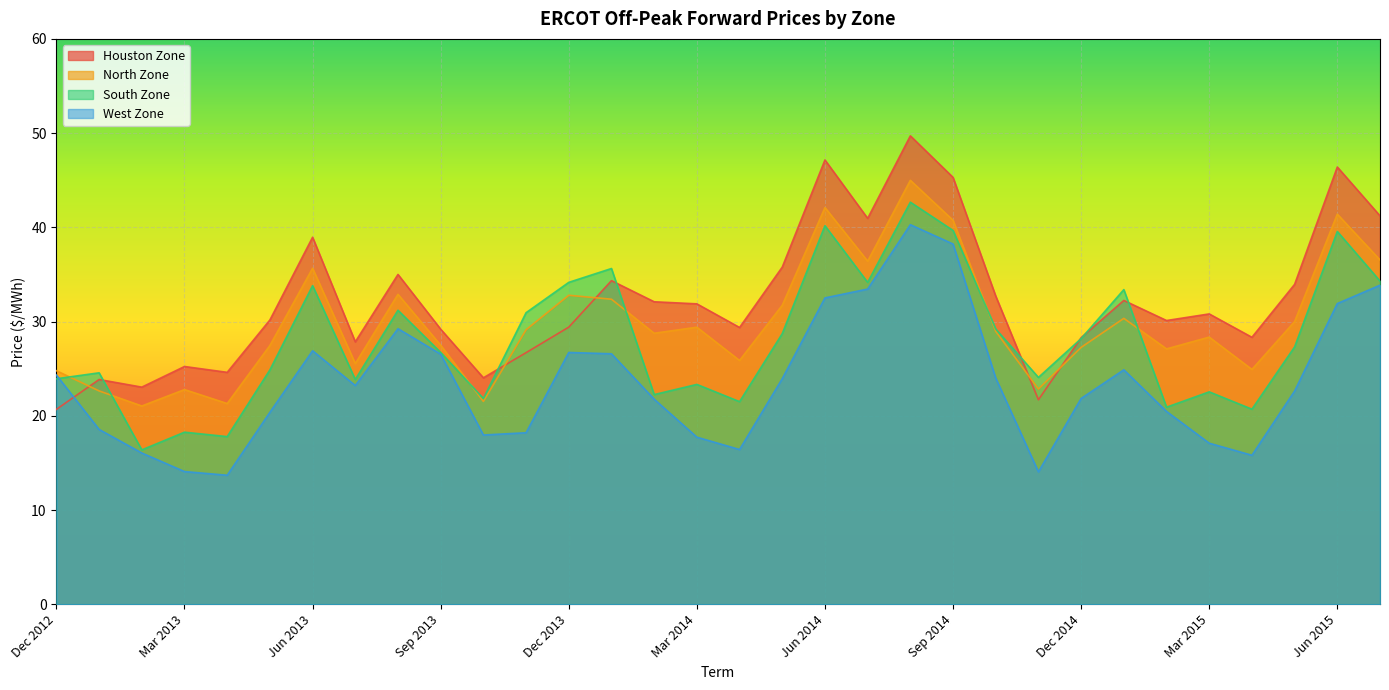

How many distinct data groups are displayed?

4